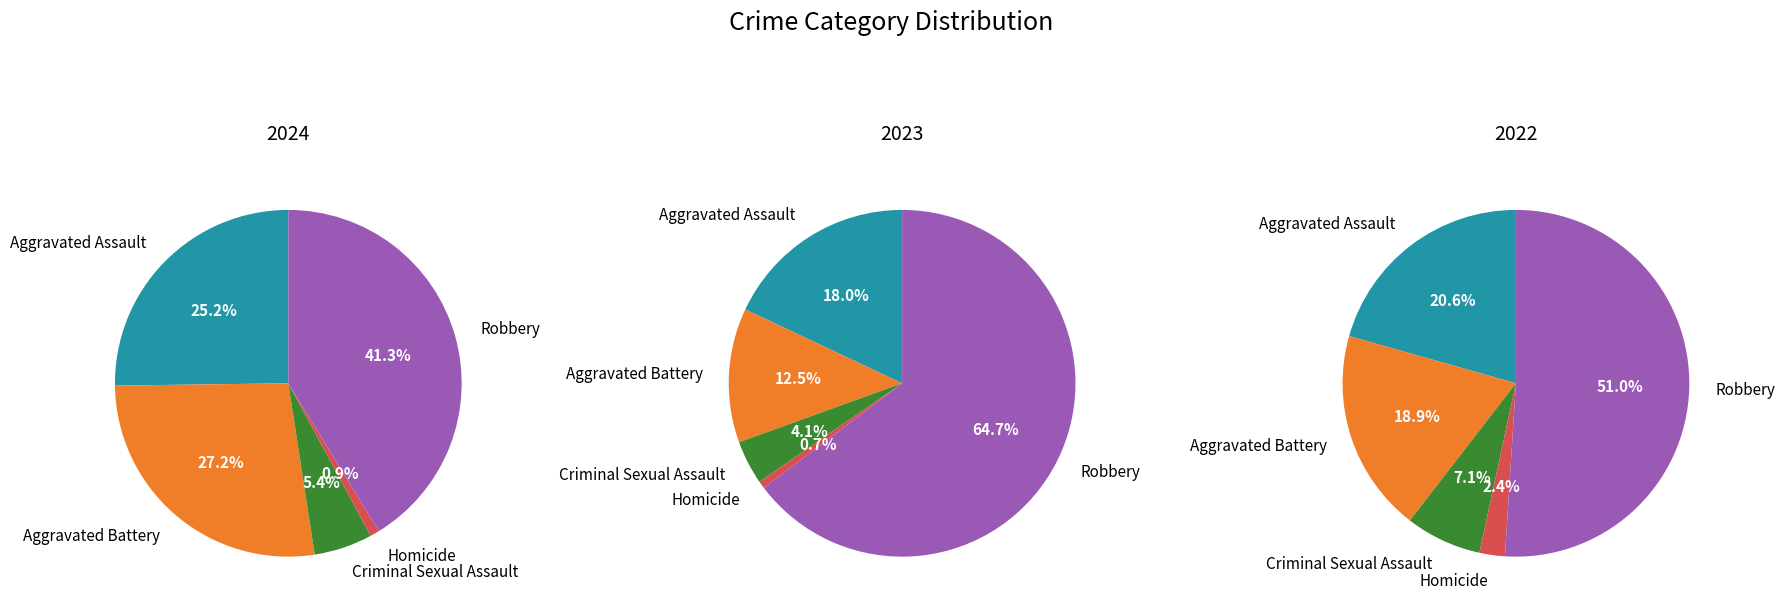

Which has a higher value, Aggravated Assault or Criminal Sexual Assault?

Aggravated Assault